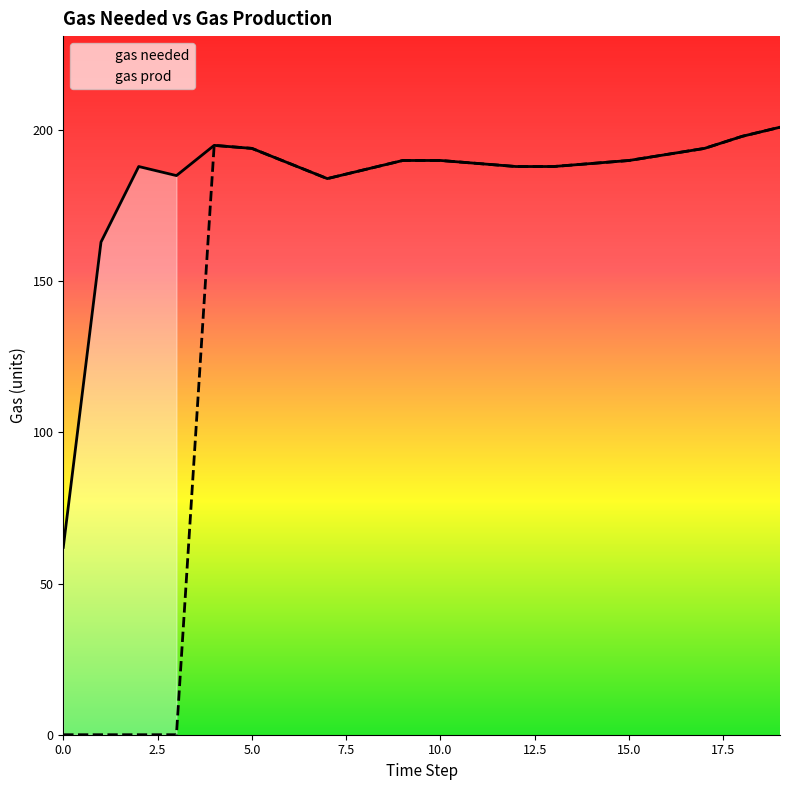

True or false: gas prod has a value of 75 at 20.0.

False